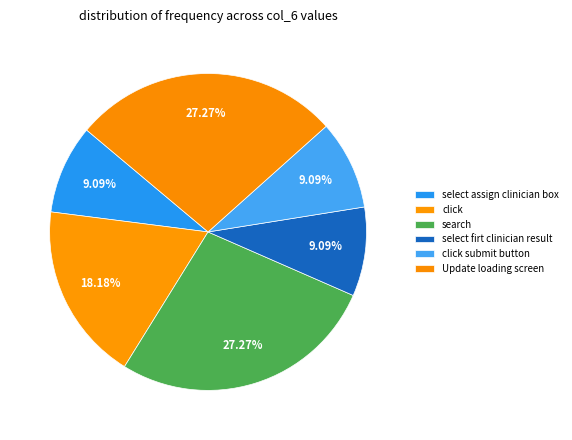

The Update loading screen slice represents 27% of the pie. True or false?

True